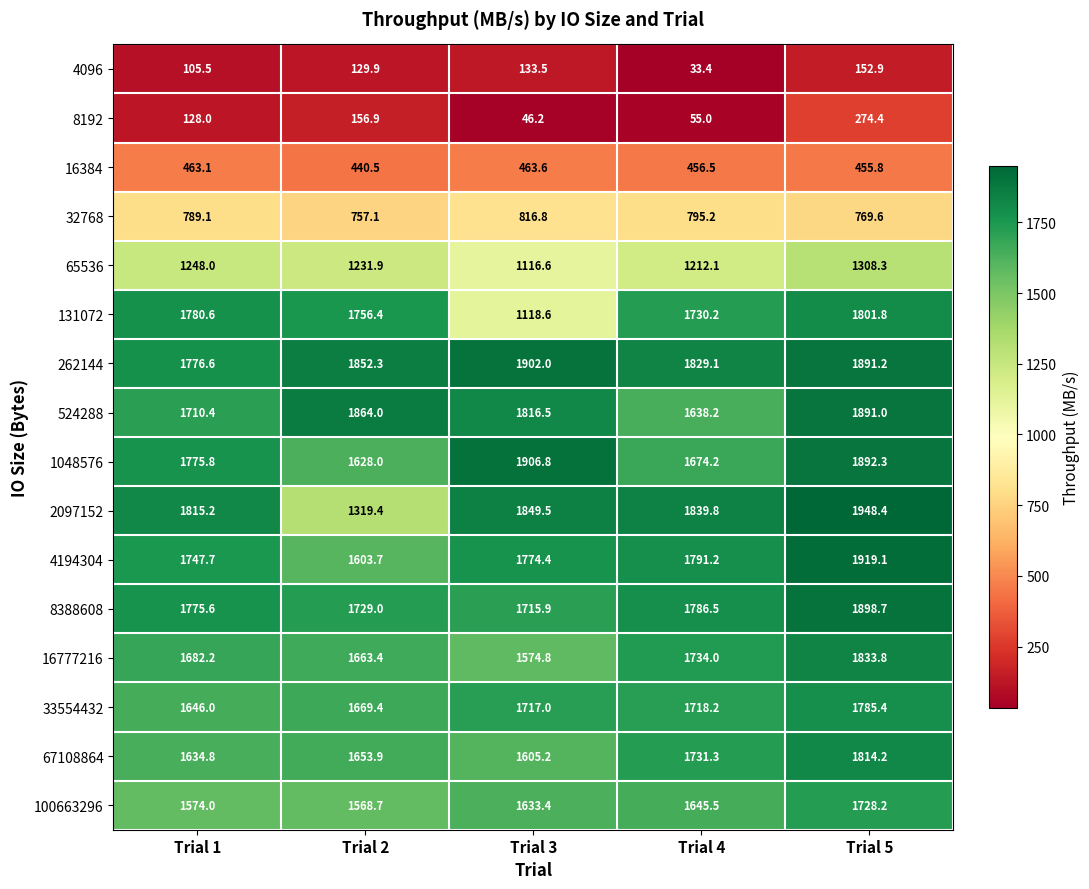

Read the 100663296 value at Trial 4.

1645.5